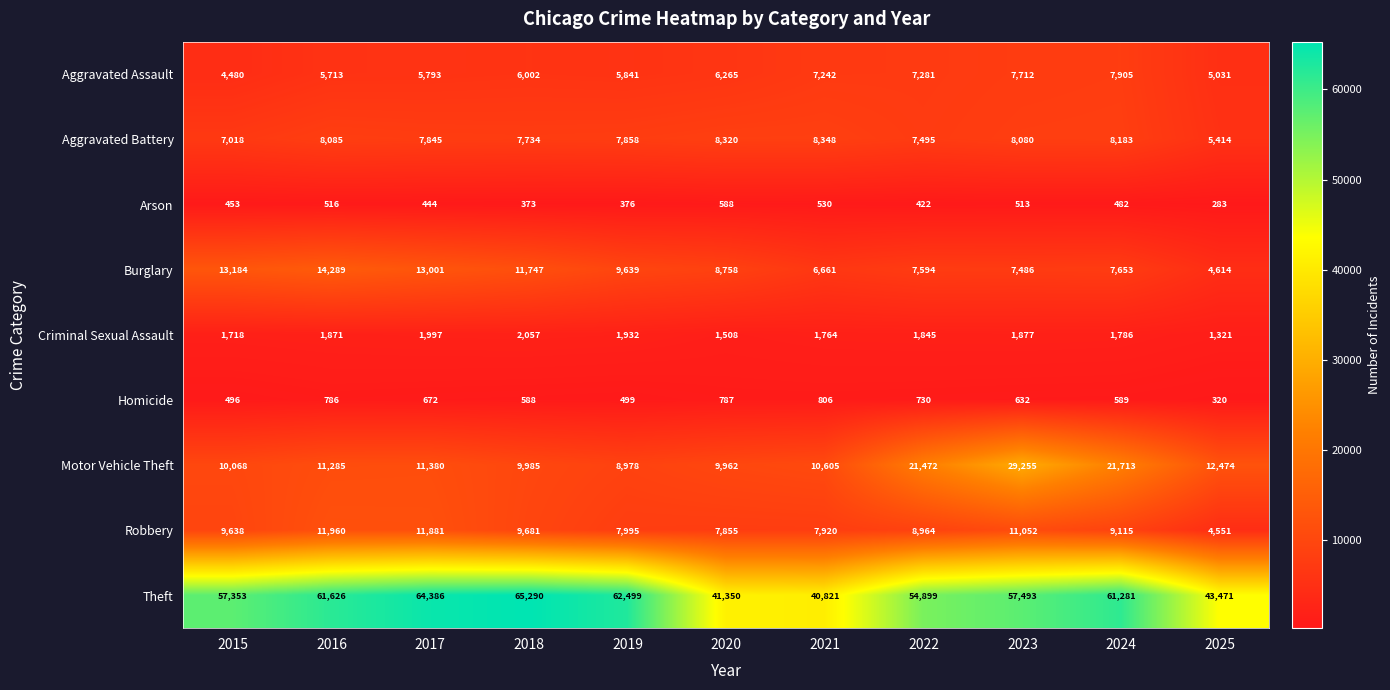

What is the sum of the Robbery values at 2018 and 2017?

21562